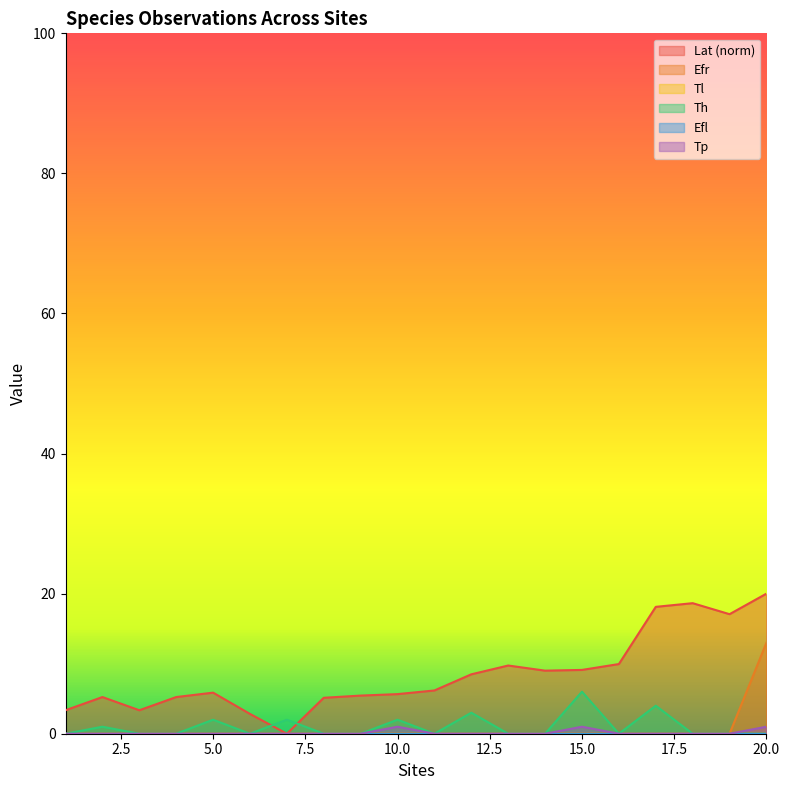

What is the difference between the second highest and minimum values in the Lat series?

18.6